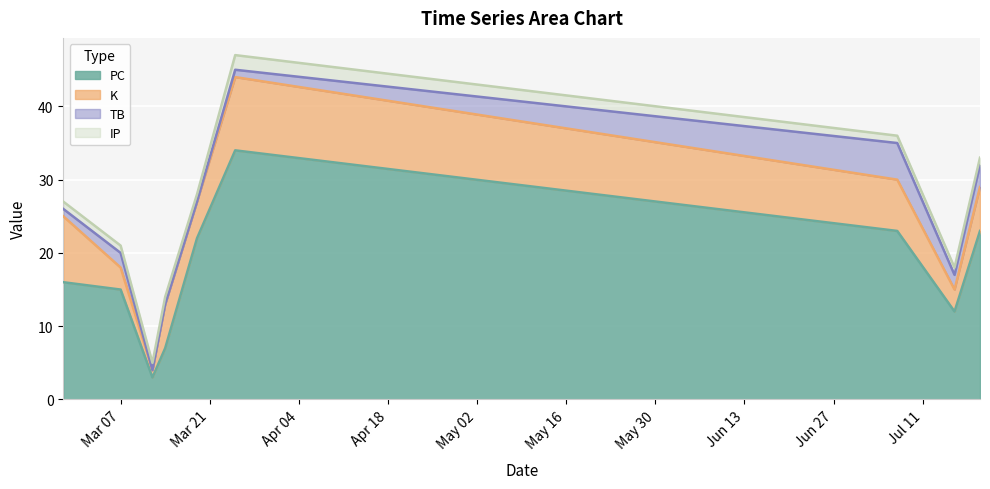

What position from the left is 2023-03-19?

5